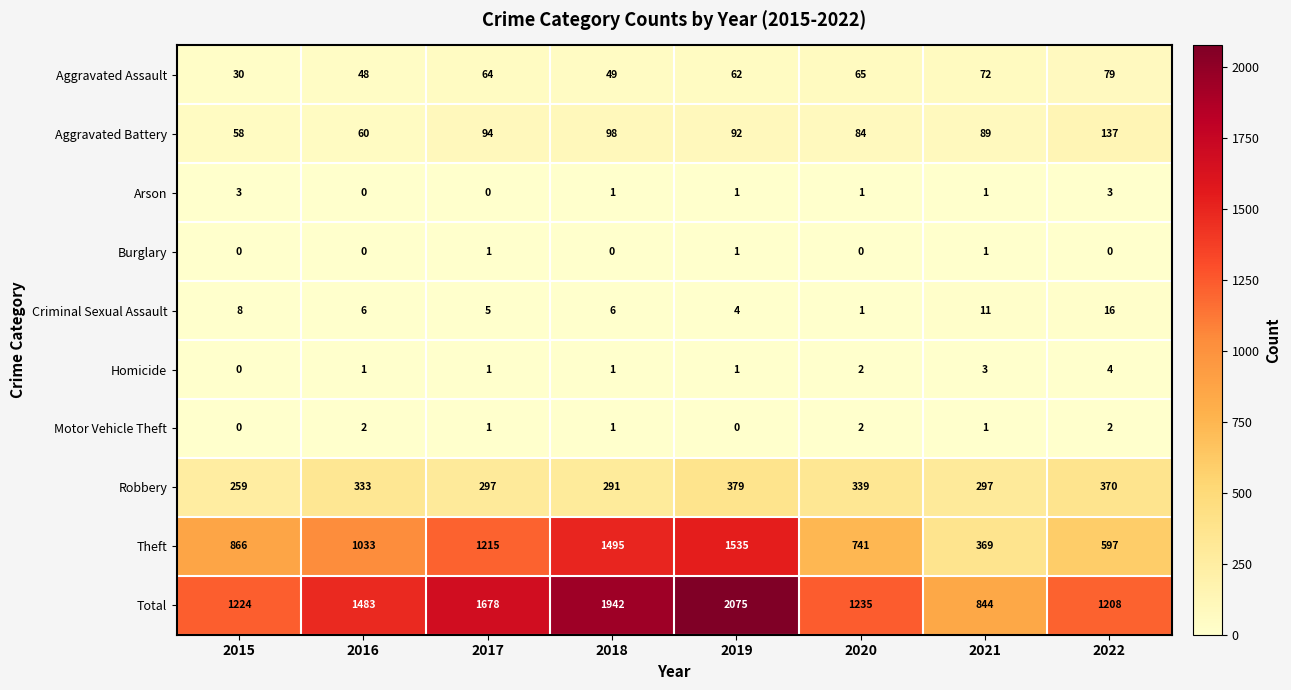

What is the difference between the maximum and minimum values in the Robbery series?

120